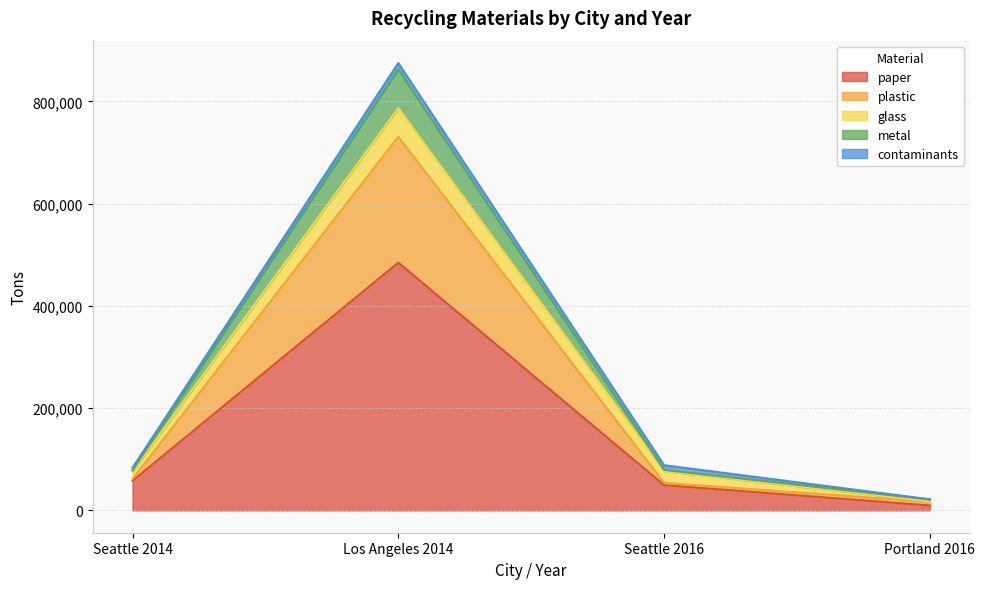

What are all the series names shown in the legend?

paper, plastic, glass, metal, contaminants